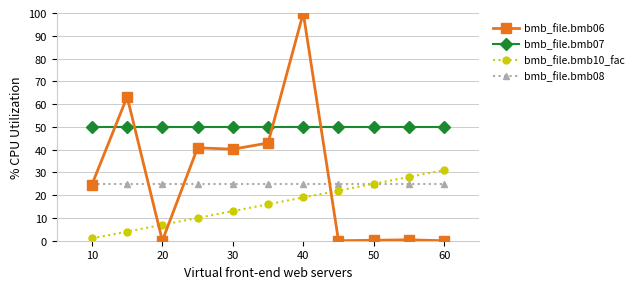

What is the lowest value of the bmb_file.bmb07 series?

50.0